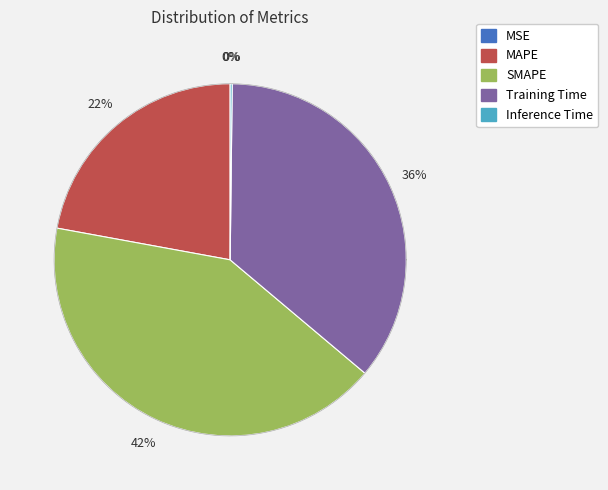

Rank the categories by value from highest to lowest.

SMAPE, Training Time, MAPE, Inference Time, MSE